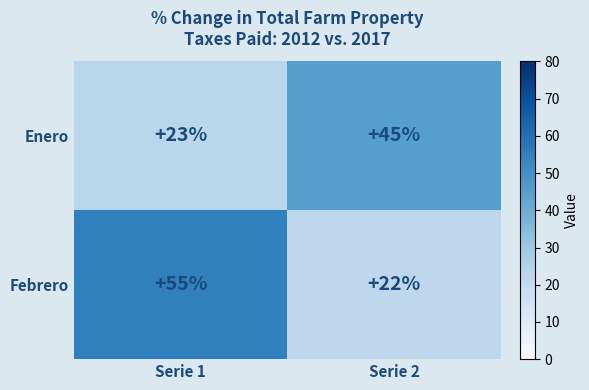

Reading left to right, what are all the values shown in this chart?

Enero: 23	45
Febrero: 55	22